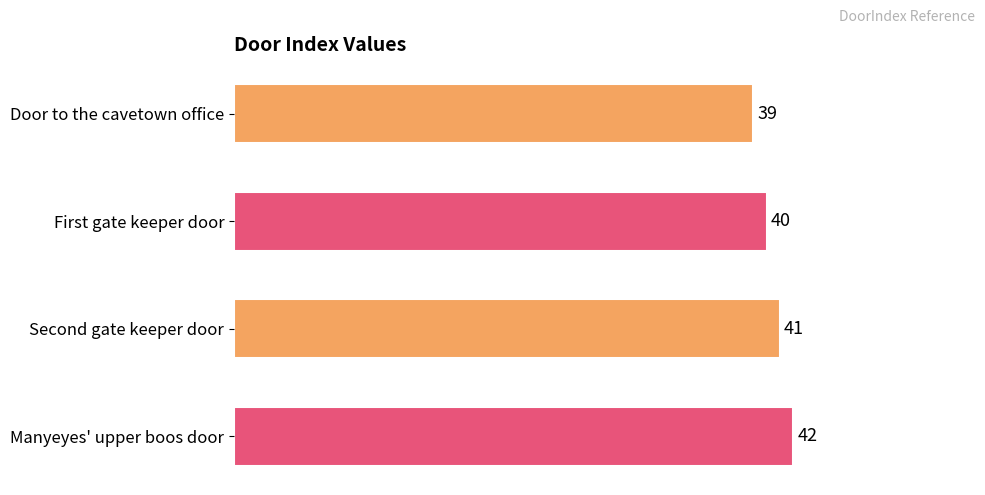

Does the chart contain stacked bars?

No